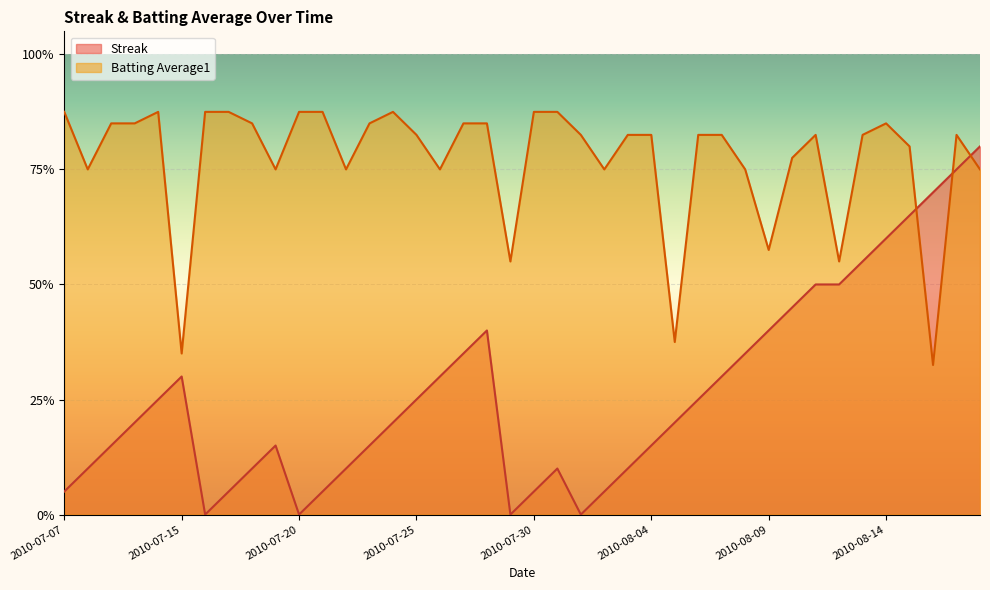

Which series changed the most between 2010-07-08 and 2010-07-29?

Batting Average1